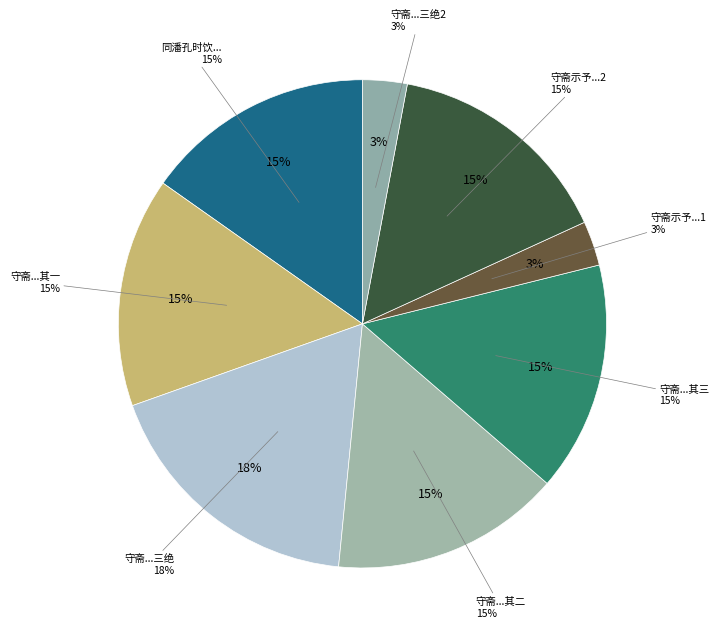

What is the change in value from 守斋和张倅古岩诗予用韵赋三绝呈守斋 其一 to 守斋示予游问政山和陈广文诗予用韵呈守斋?

-763382